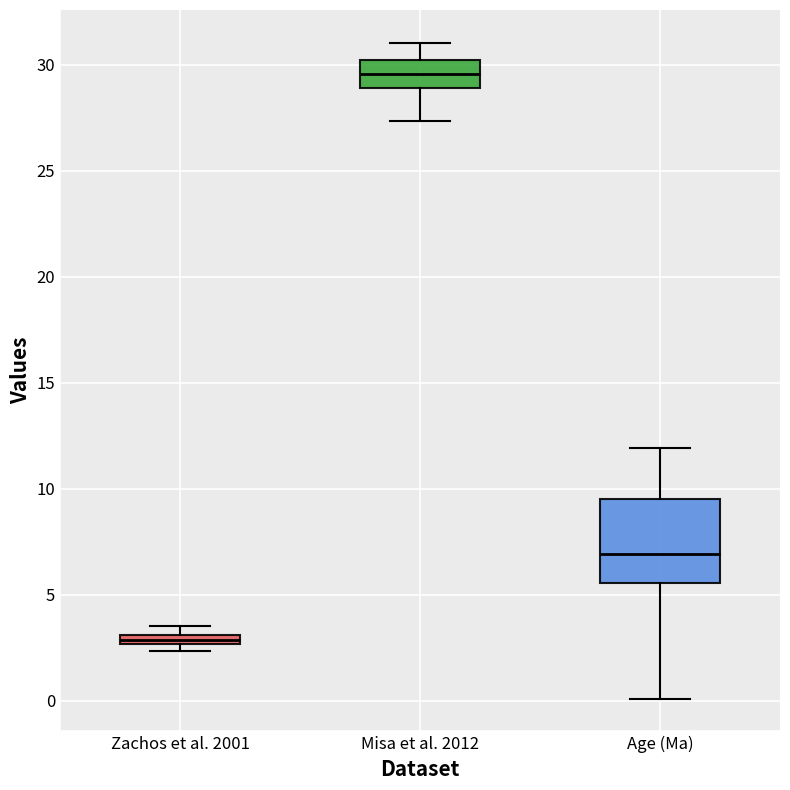

Which box has the highest median line?

Misa et al. 2012